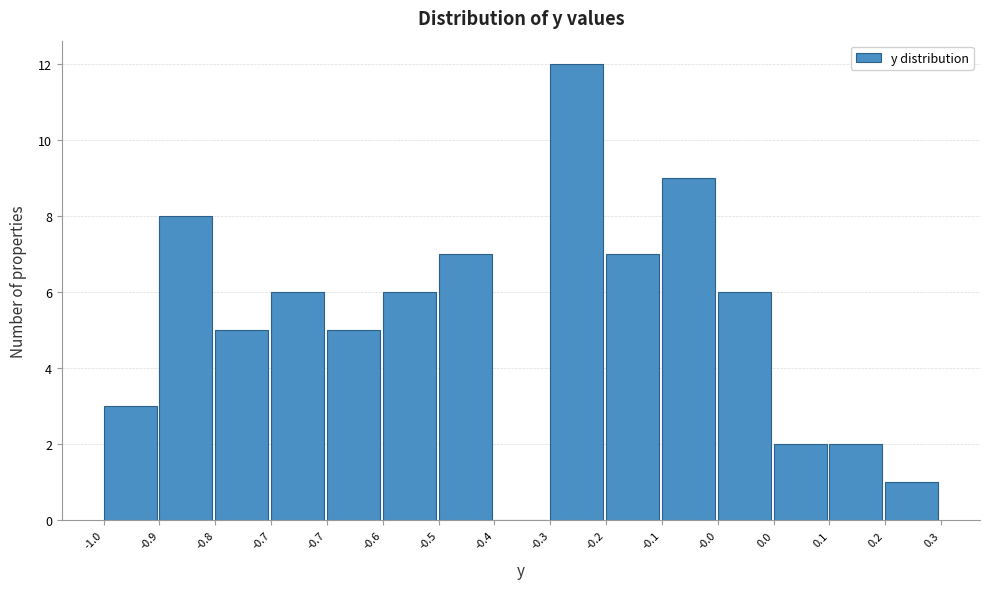

Count the number of categories in the chart.

15